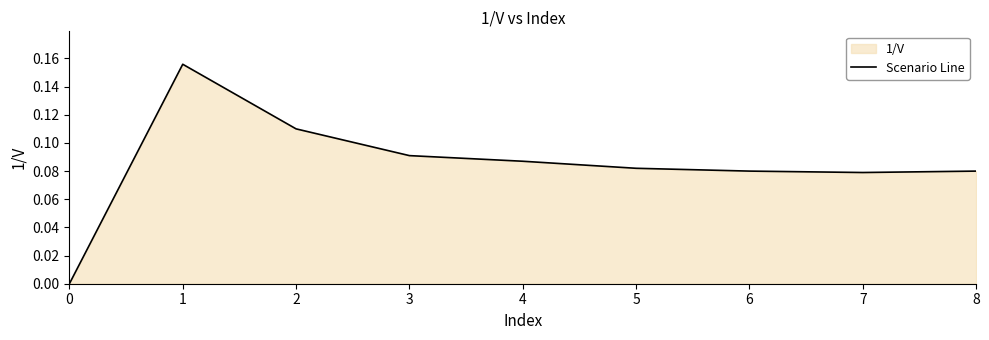

Which has a higher value, 4 or 5?

4